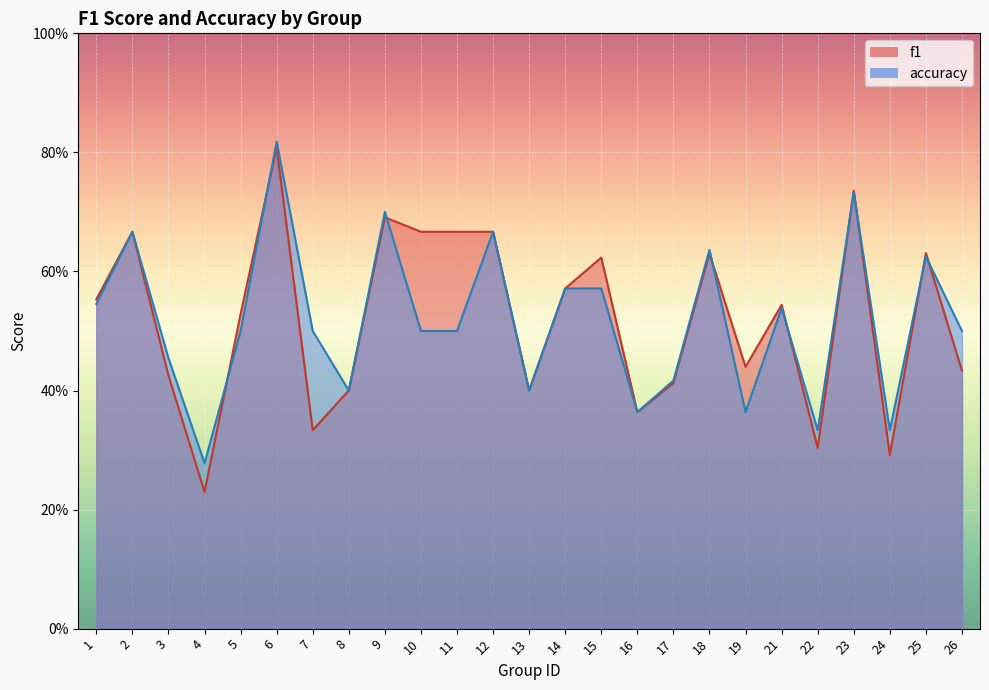

How many lines are shown in the chart?

2